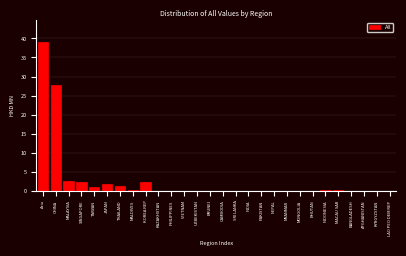

At which category does the chart reach its peak across all series?

Asia